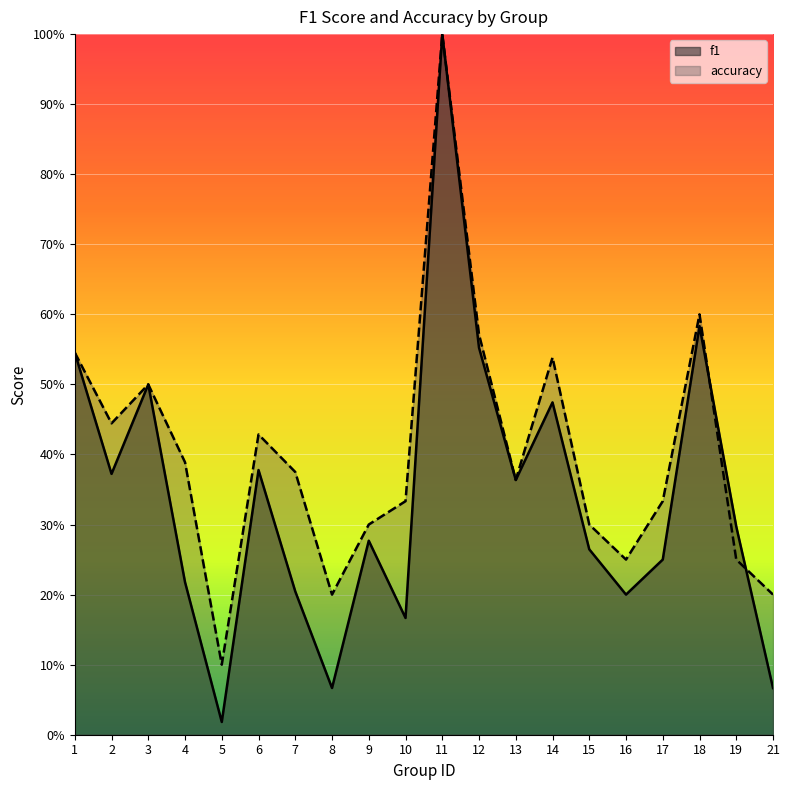

What is the value of the f1 point at the 19th from the left?

0.3